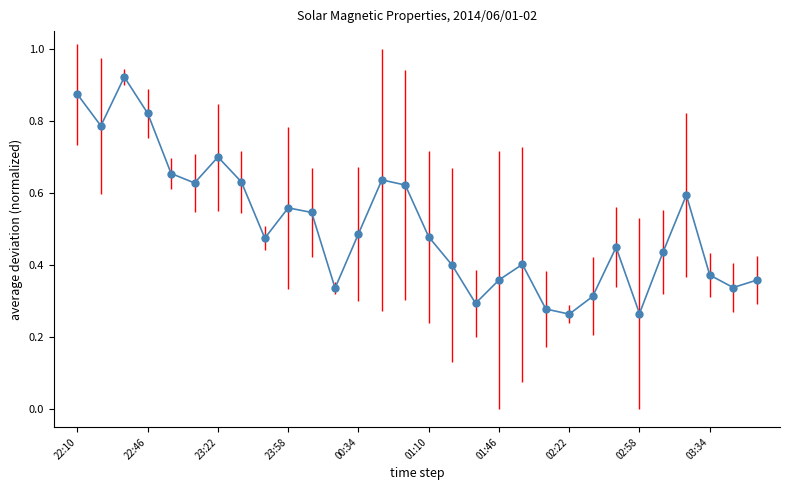

How many distinct data groups are displayed?

1